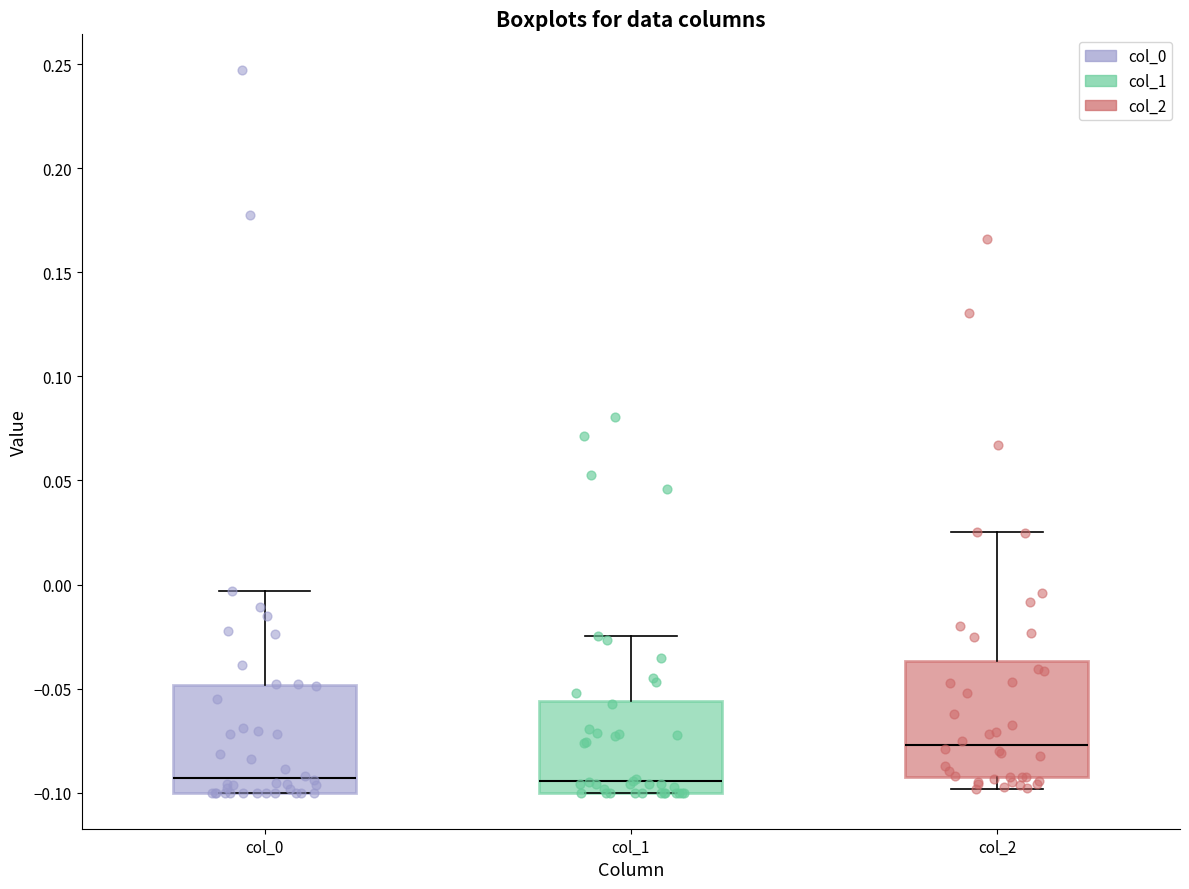

Reading left to right, transcribe this box plot: for each box, give where its median line is, the range the box spans, and where its two whiskers end, as read against the y-axis. The values are not printed on the chart, so give them approximately, as read against the axis.

col_0: median -0.095, box -0.100 to -0.050, whiskers -0.100 to -0.005
col_1: median -0.095, box -0.100 to -0.055, whiskers -0.100 to -0.025
col_2: median -0.075, box -0.095 to -0.035, whiskers -0.100 to 0.025